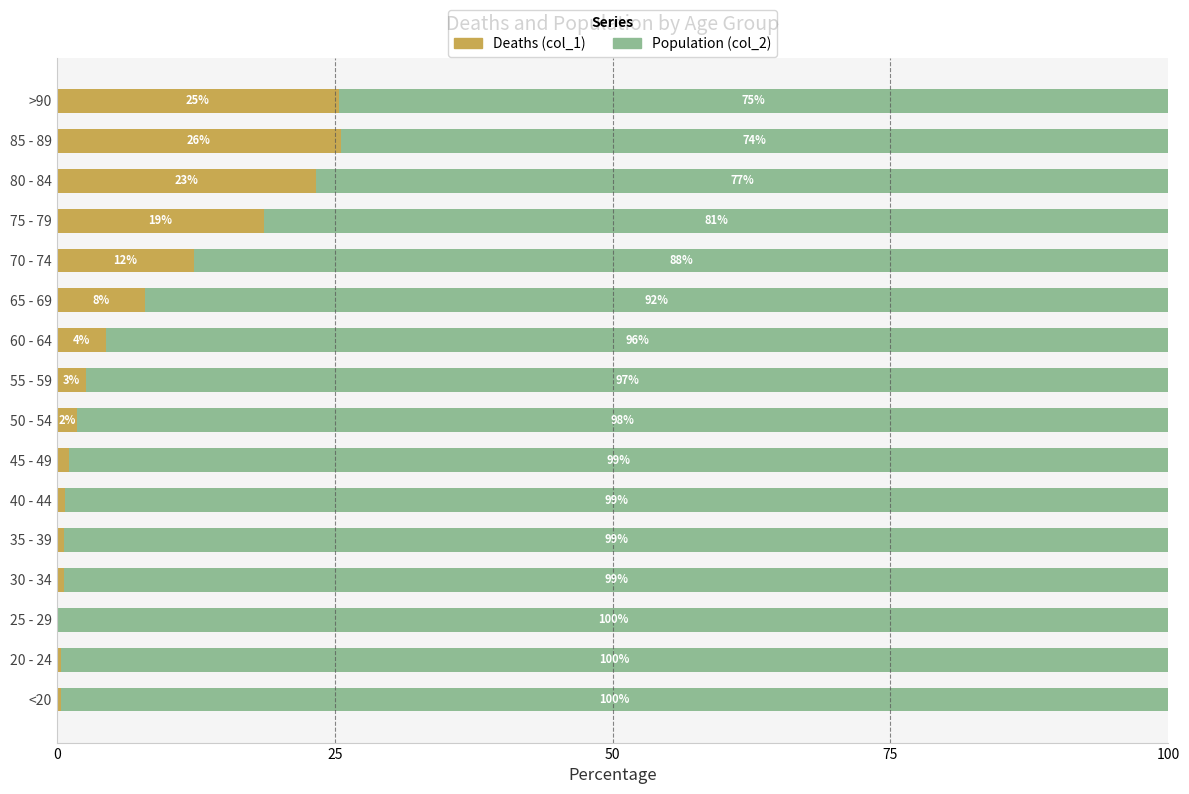

What are all the series names shown in the legend?

Deaths (col_1), Population (col_2)